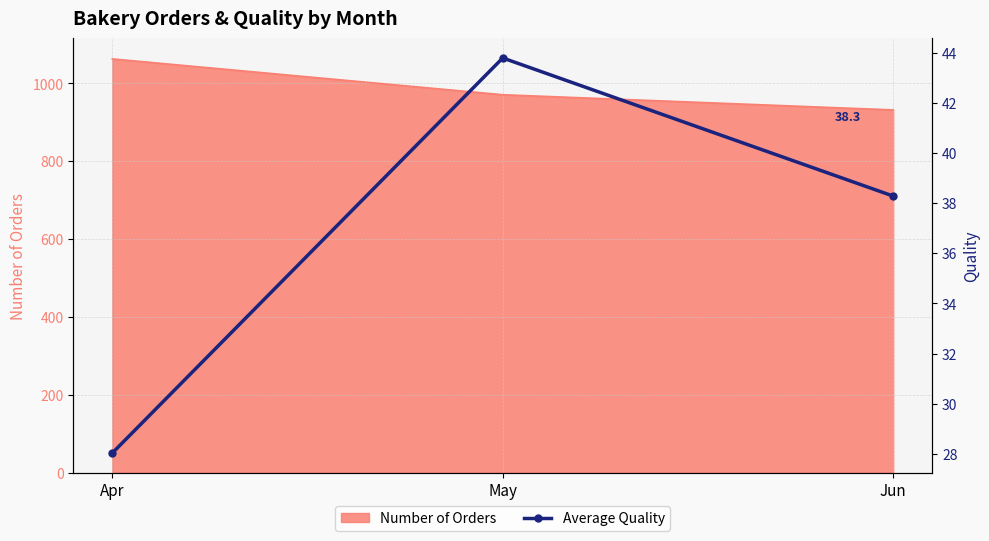

What is the value of the 3rd point from the left?

38.3